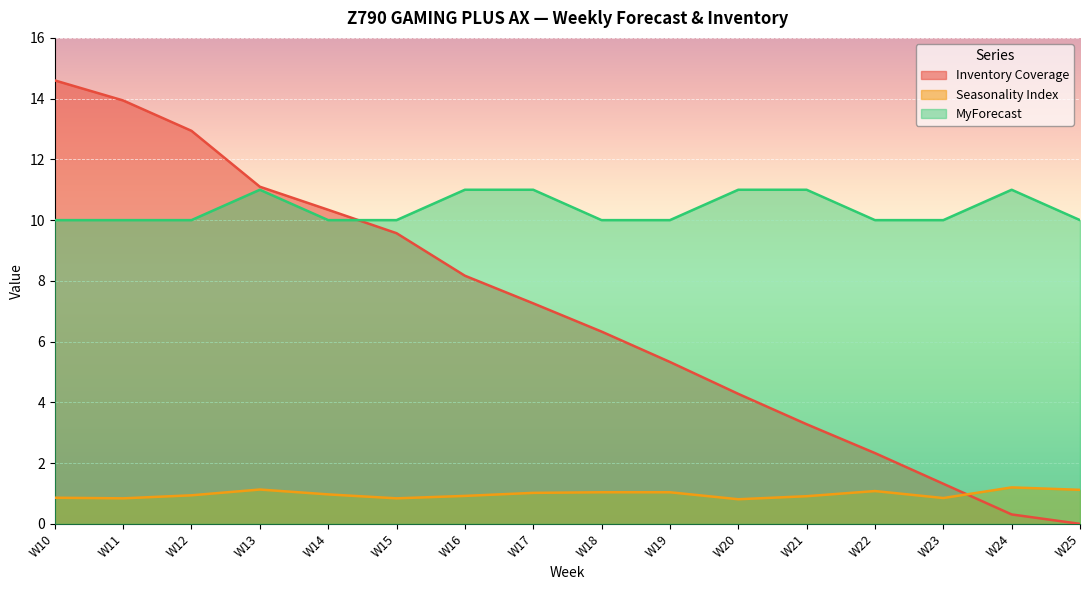

Rank the categories by Seasonality Index value from highest to lowest.

W24, W13, W25, W22, W18, W19, W17, W14, W12, W16, W21, W10, W23, W11, W15, W20